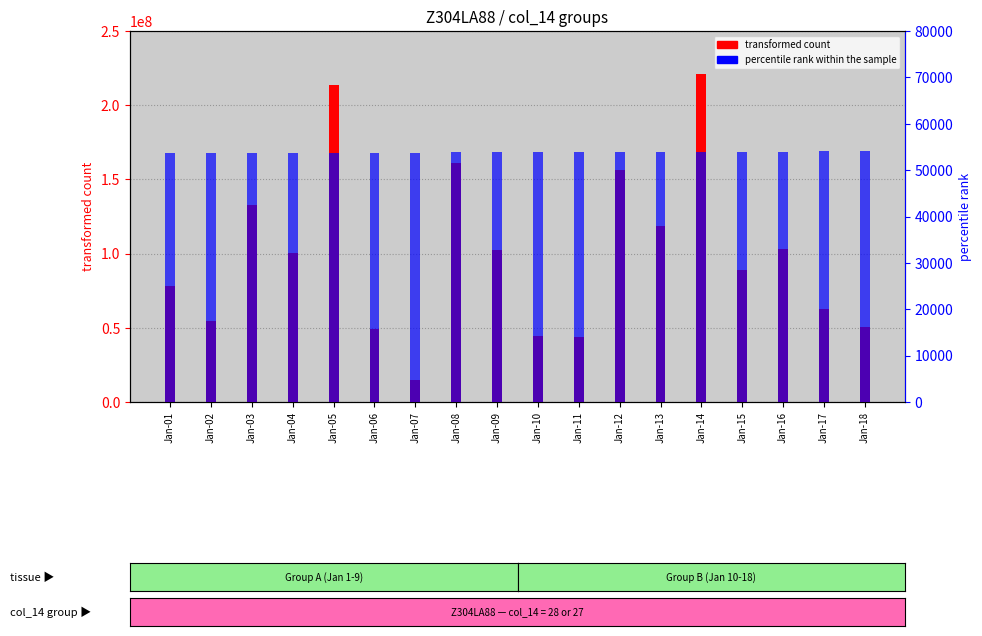

How many values in the percentile rank within the sample series are below 53854?

9